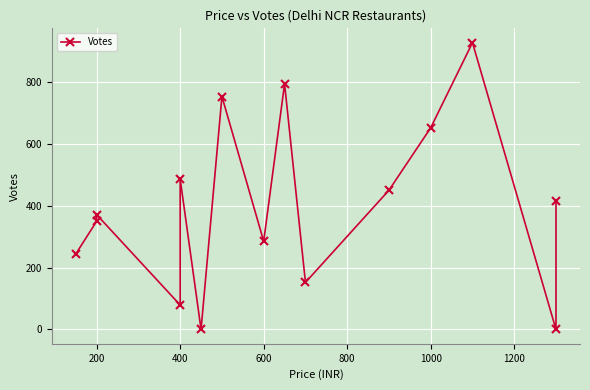

What is the difference between the maximum and minimum values?

927